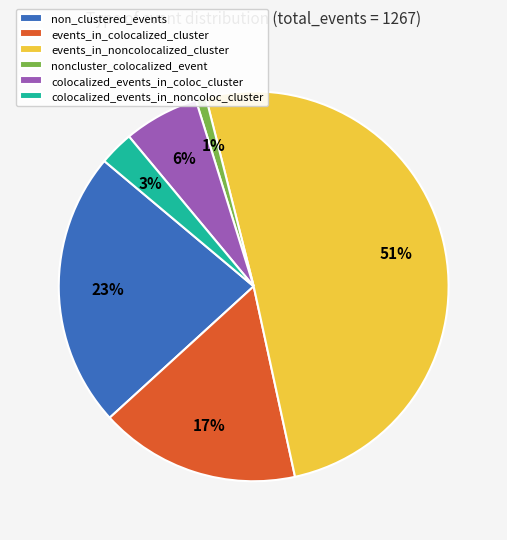

To the nearest percent, what is the difference between the largest and smallest slice percentages?

50%